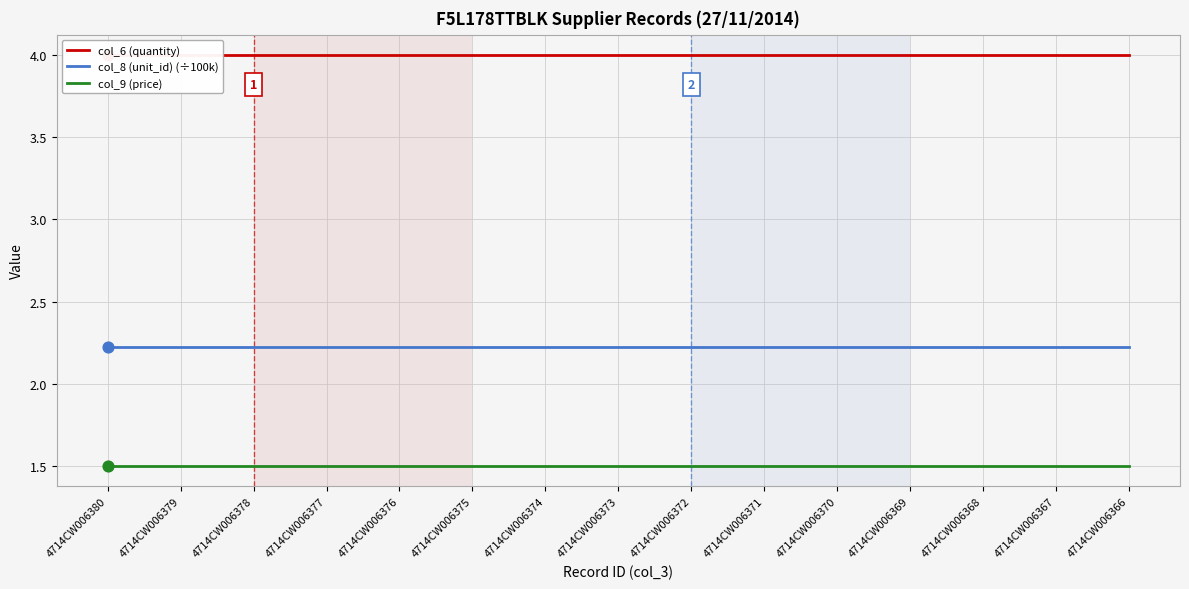

What are all the series names shown in the legend?

col_6 (quantity), col_8 (unit_id) (÷100k), col_9 (price)